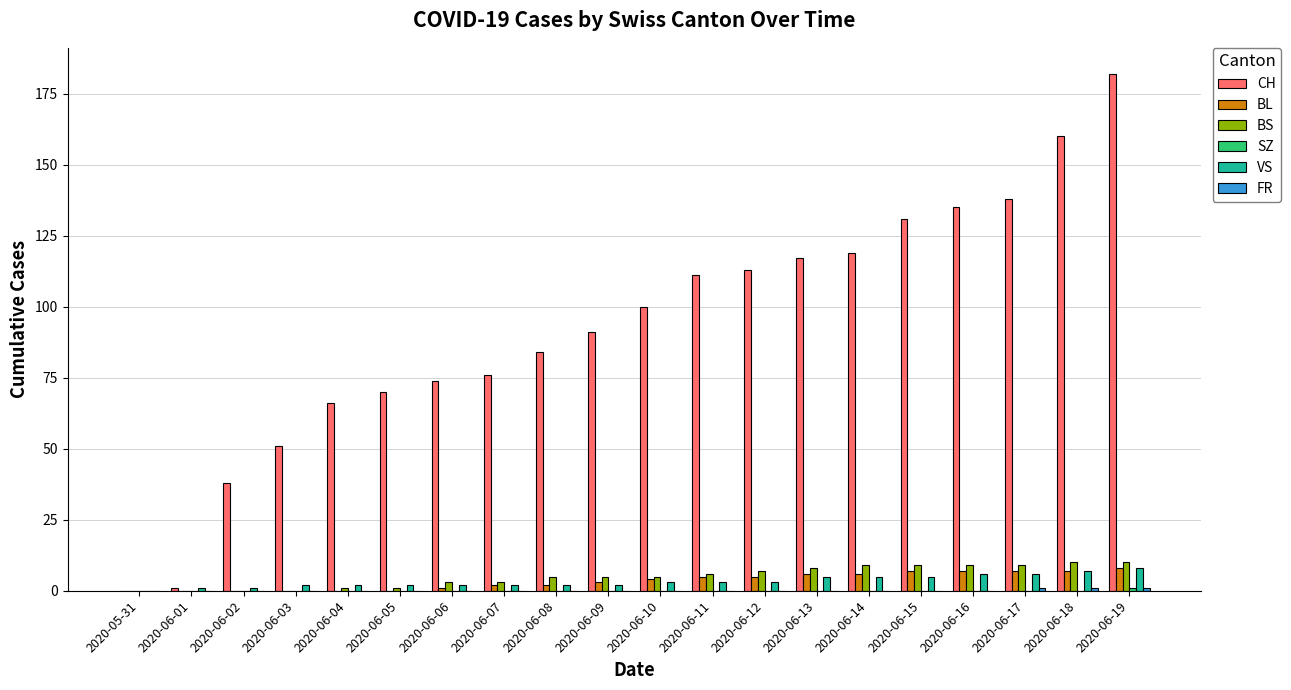

Between 2020-05-31 and 2020-06-04, which series saw the biggest shift?

CH